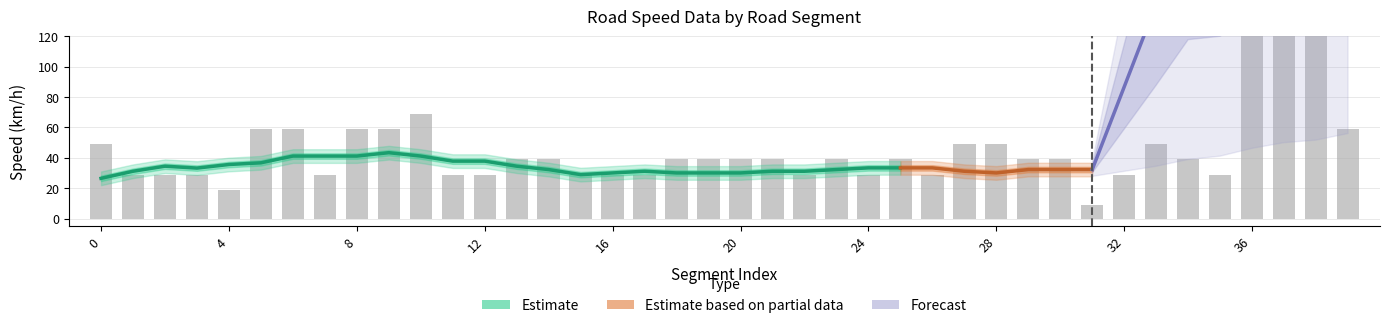

Is it true that MaximumSpeed equals 999 at 38?

True